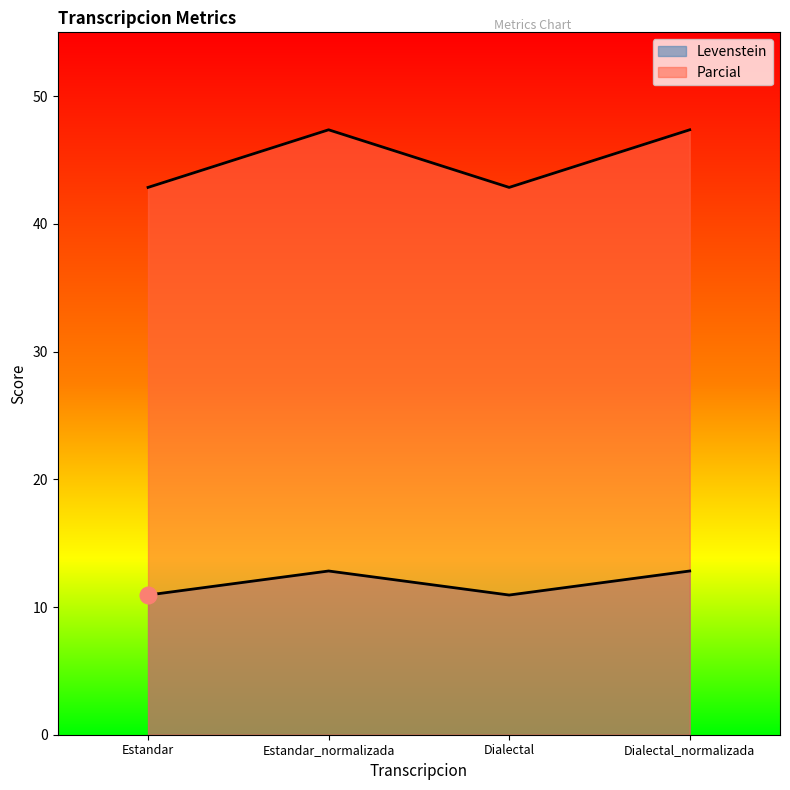

Count the number of data series in this chart.

2